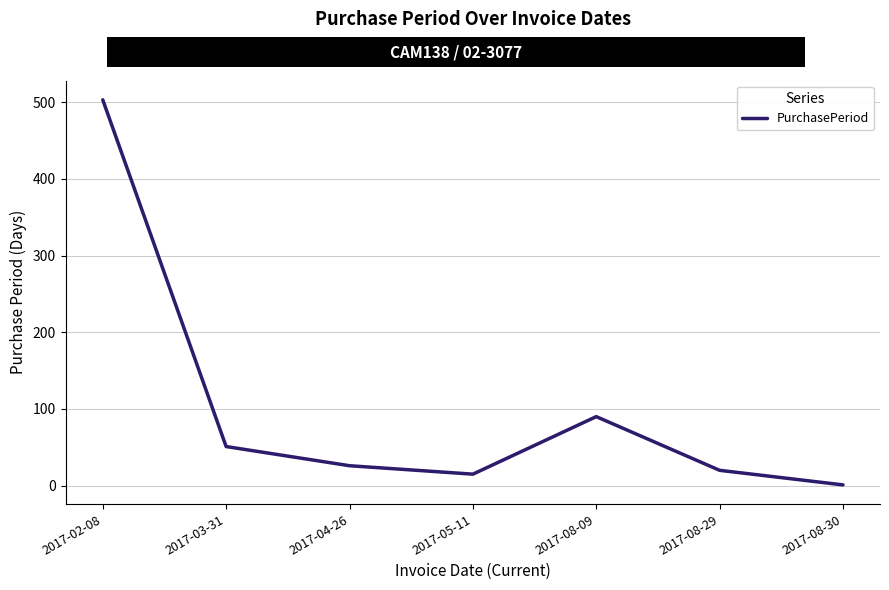

The chart shows a value of 20 at 2017-08-29. True or false?

True